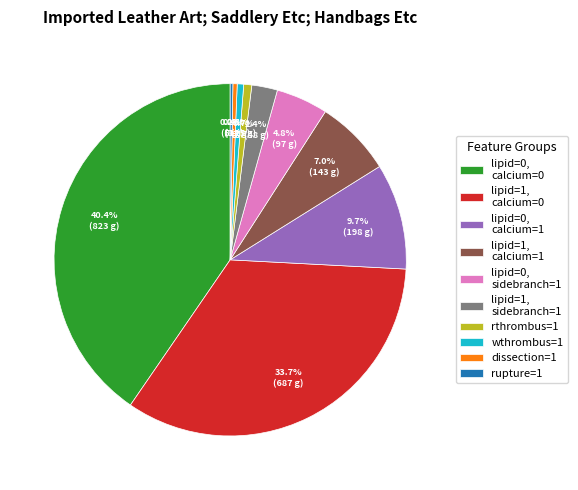

What is the total percentage of dissection=1 and rthrombus=1?

1.1%